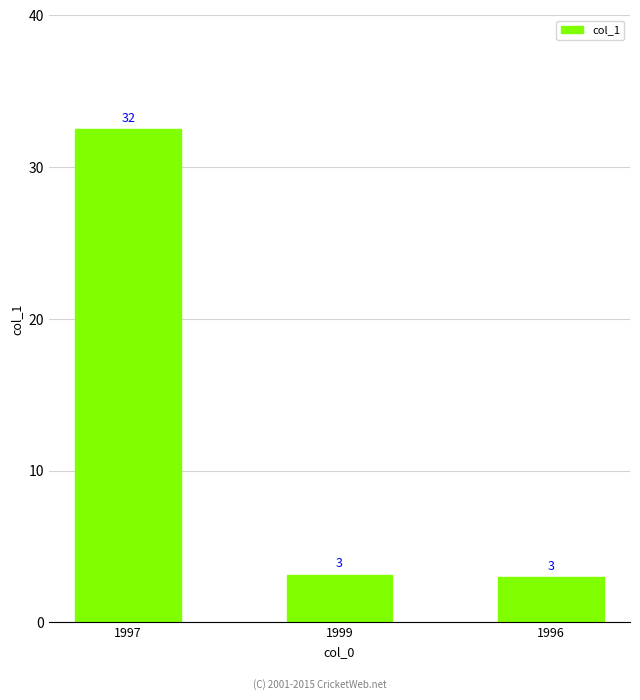

Between 1999 and 1997, which is larger?

1997